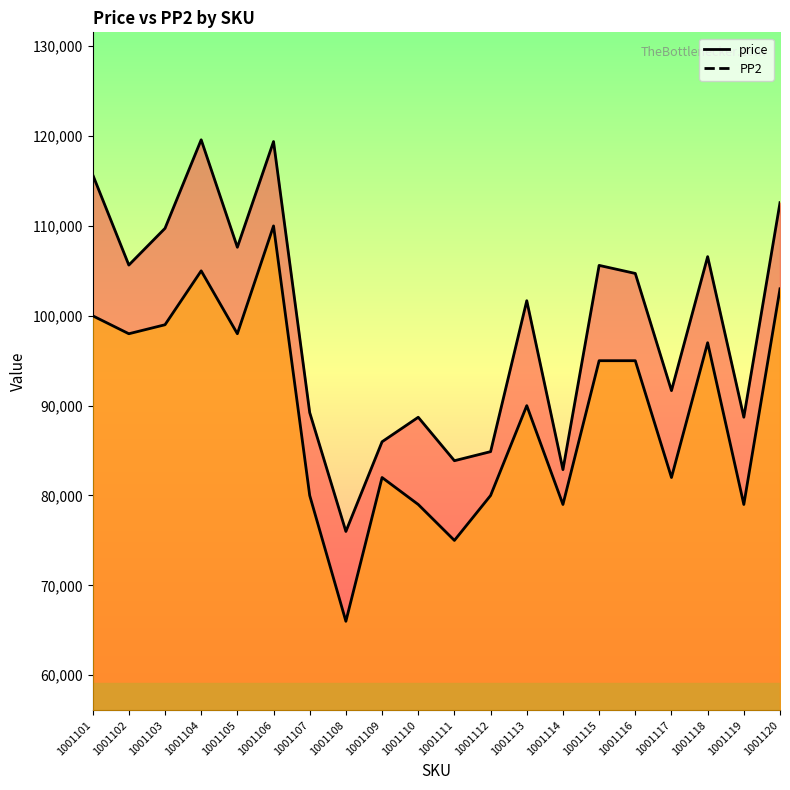

Where is the first local minimum for price?

1001102